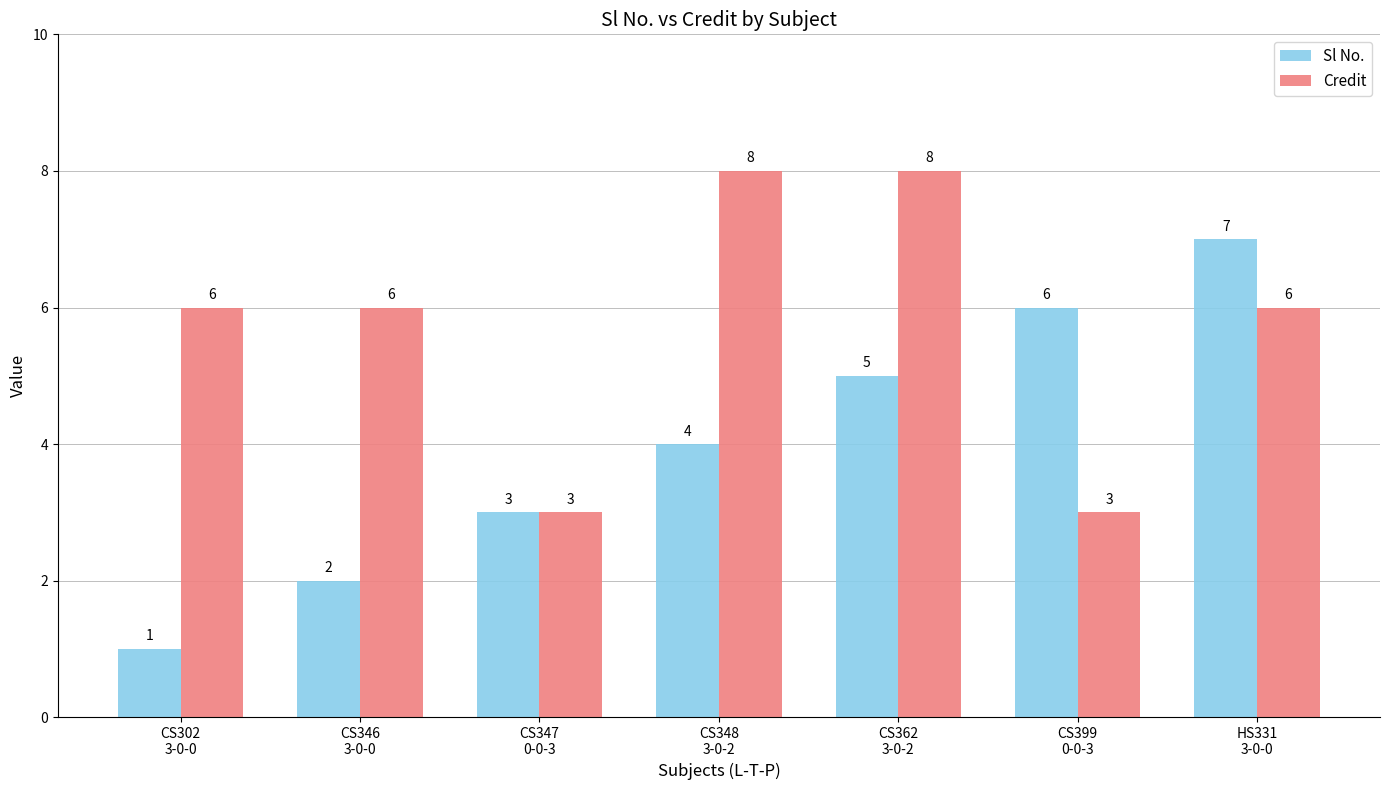

Is it true that Sl No. equals 1 at CS347
0-0-3?

False